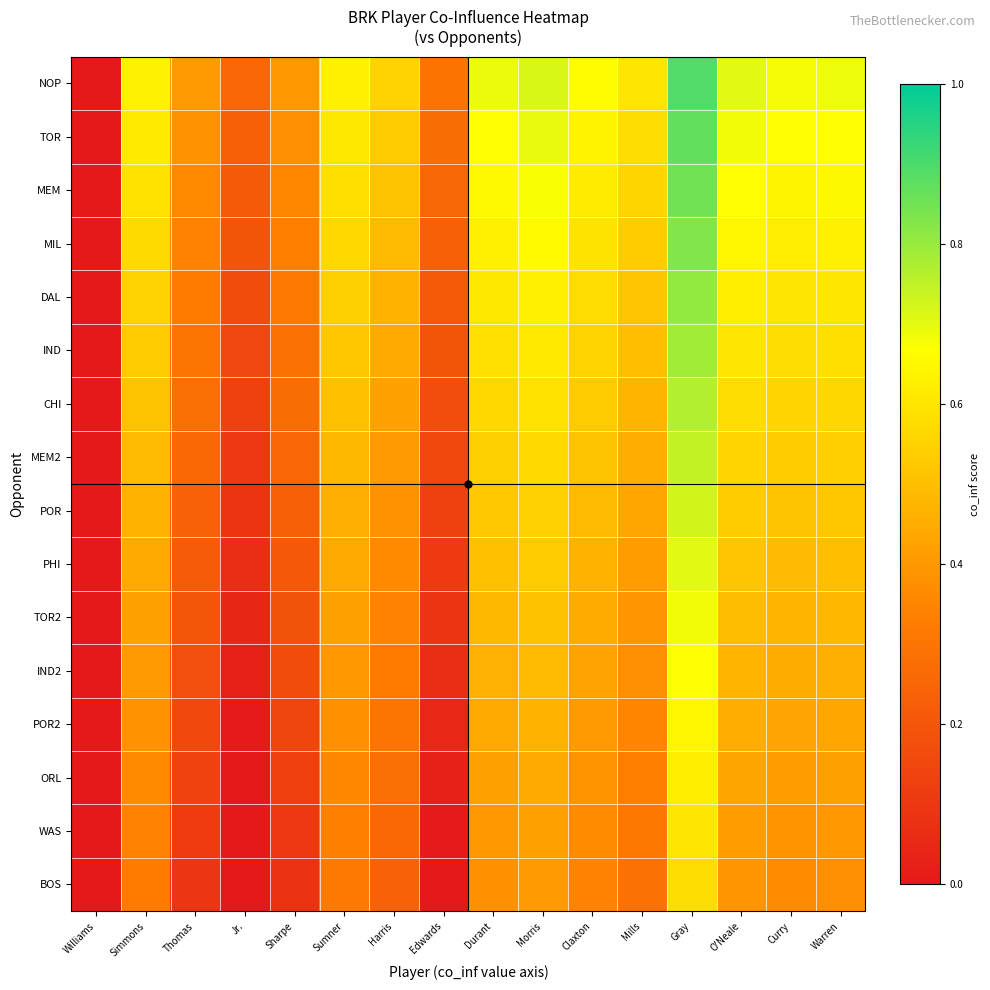

At how many categories does at least one series exceed 0?

15